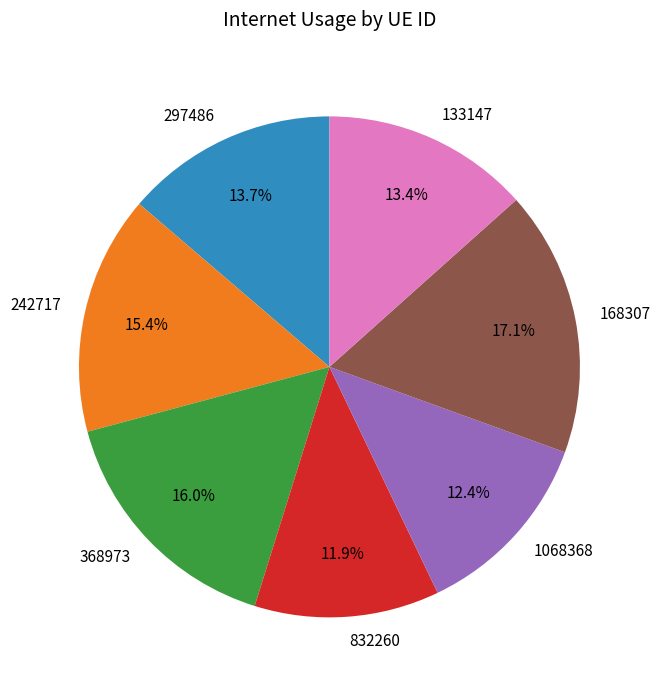

How many segments does this pie chart have?

7